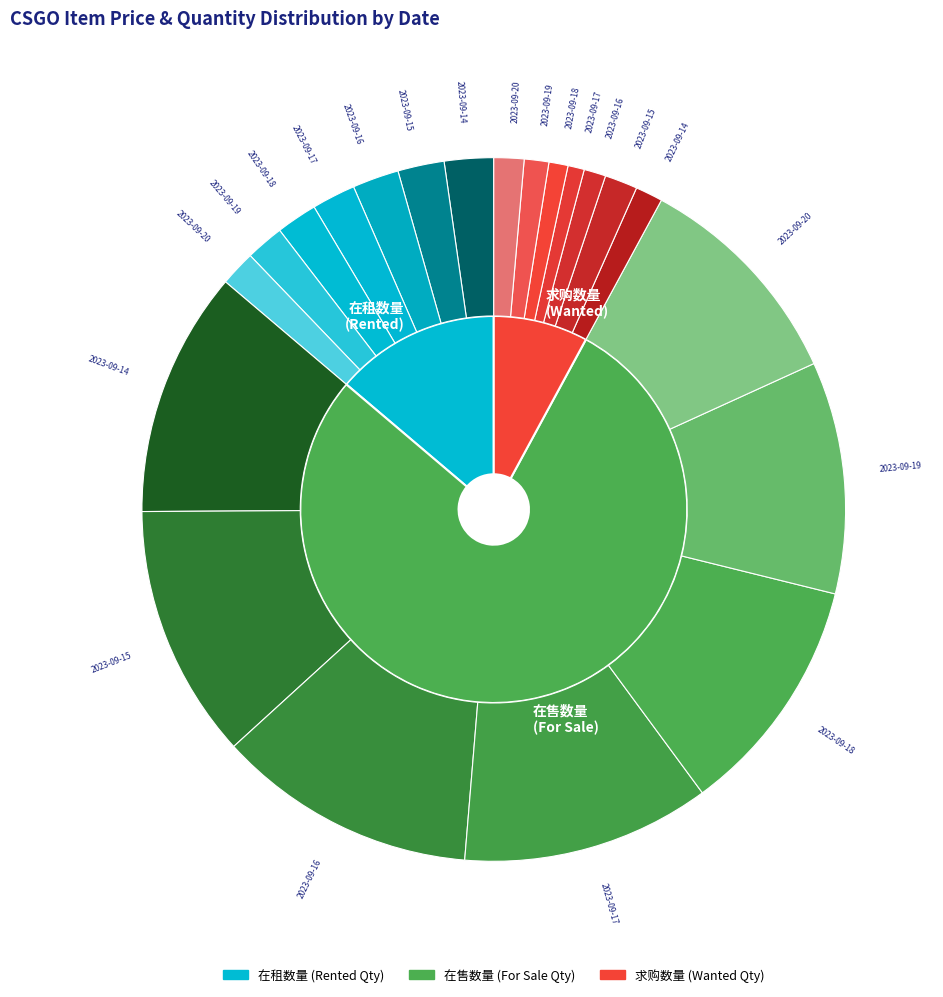

What percentage do 2023-09-16 and 2023-09-14 together represent?

31.8%